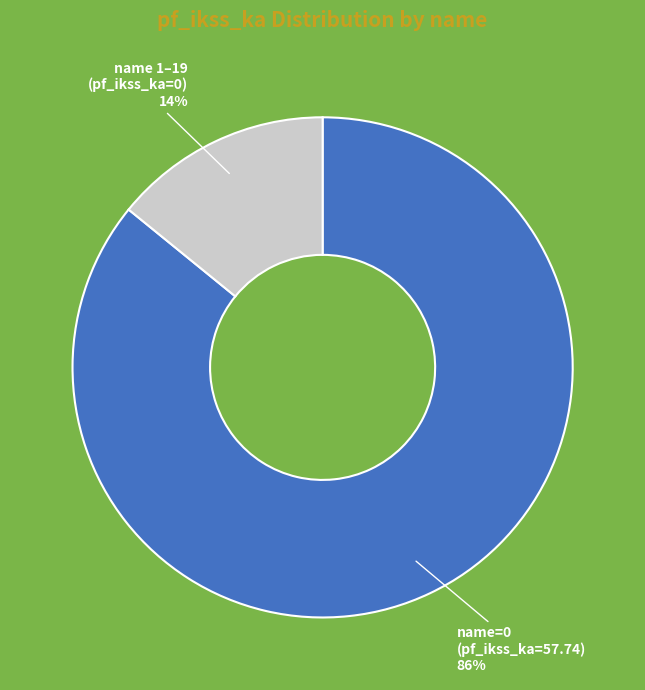

Does any single category account for the majority?

Yes